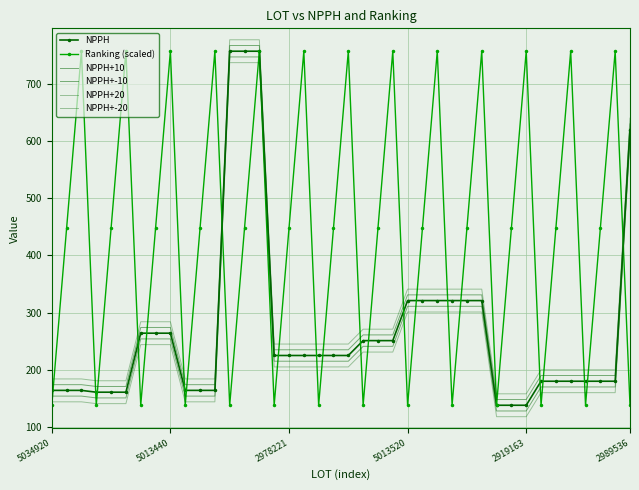

True or false: NPPH and NPPH+-20 cross at least once.

False